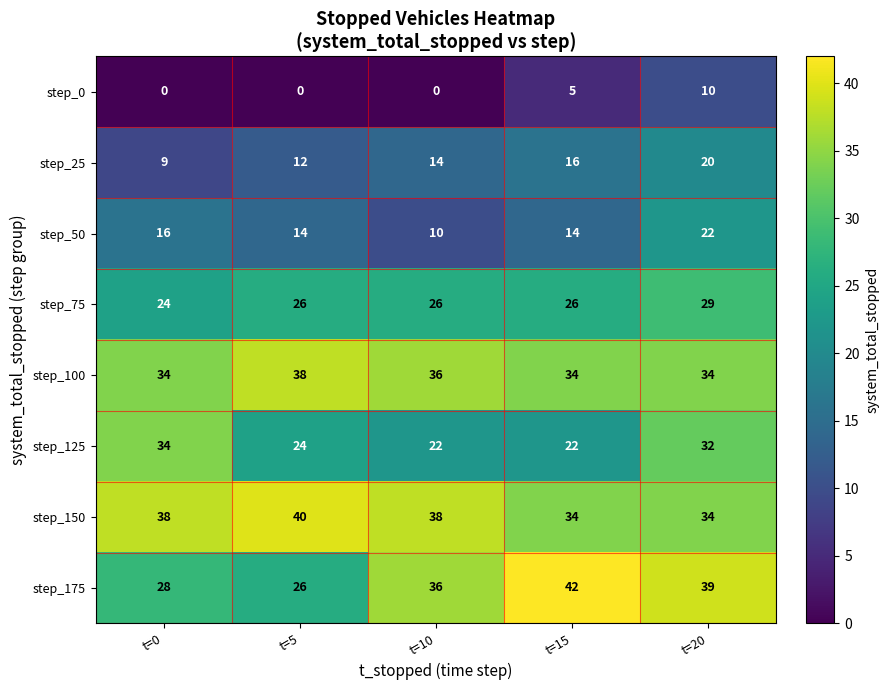

What is the difference between the highest and lowest values at t=0?

38